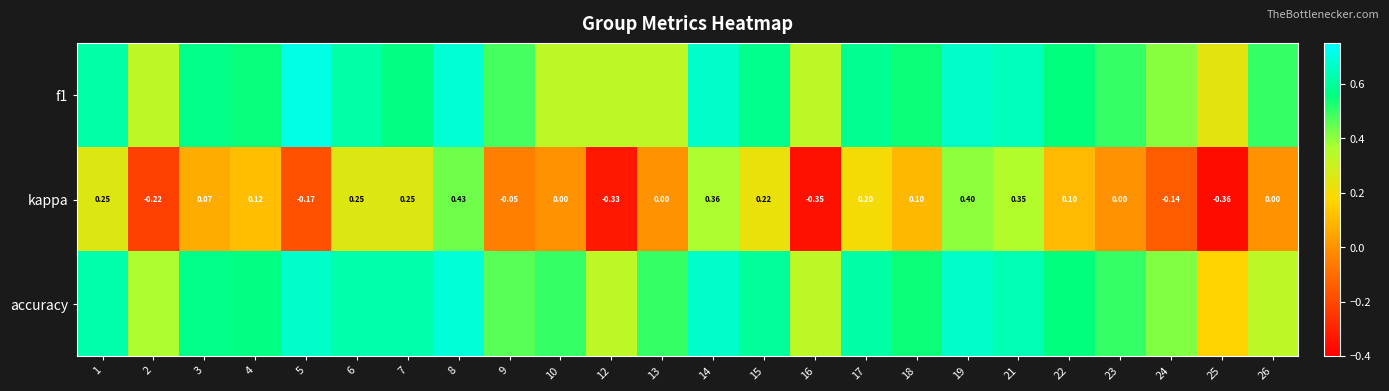

How many categories are shown in the chart?

24